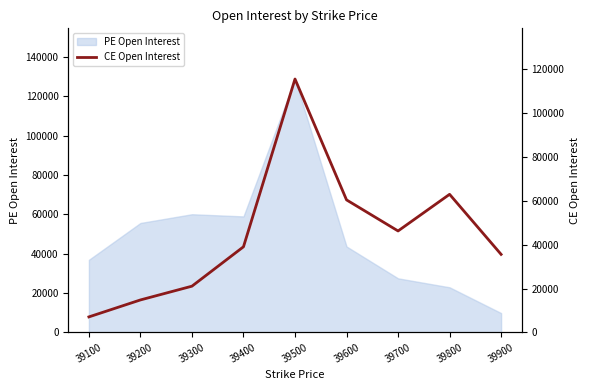

At which label does PE Open Interest reach its minimum?

39900